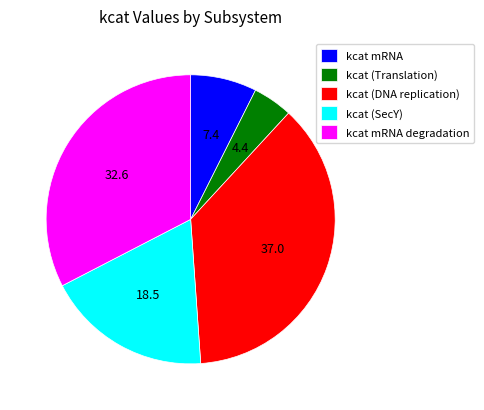

Is it true that kcat (SecY) is 33% of the pie?

False